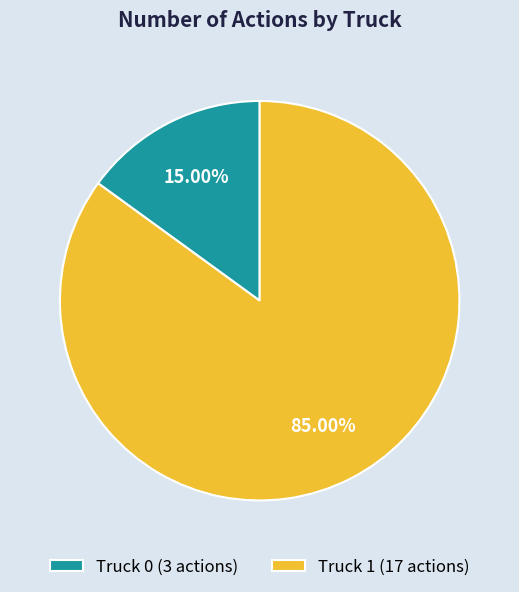

To the nearest percent, what is the difference between the Truck 0 and Truck 1 slice percentages?

70%